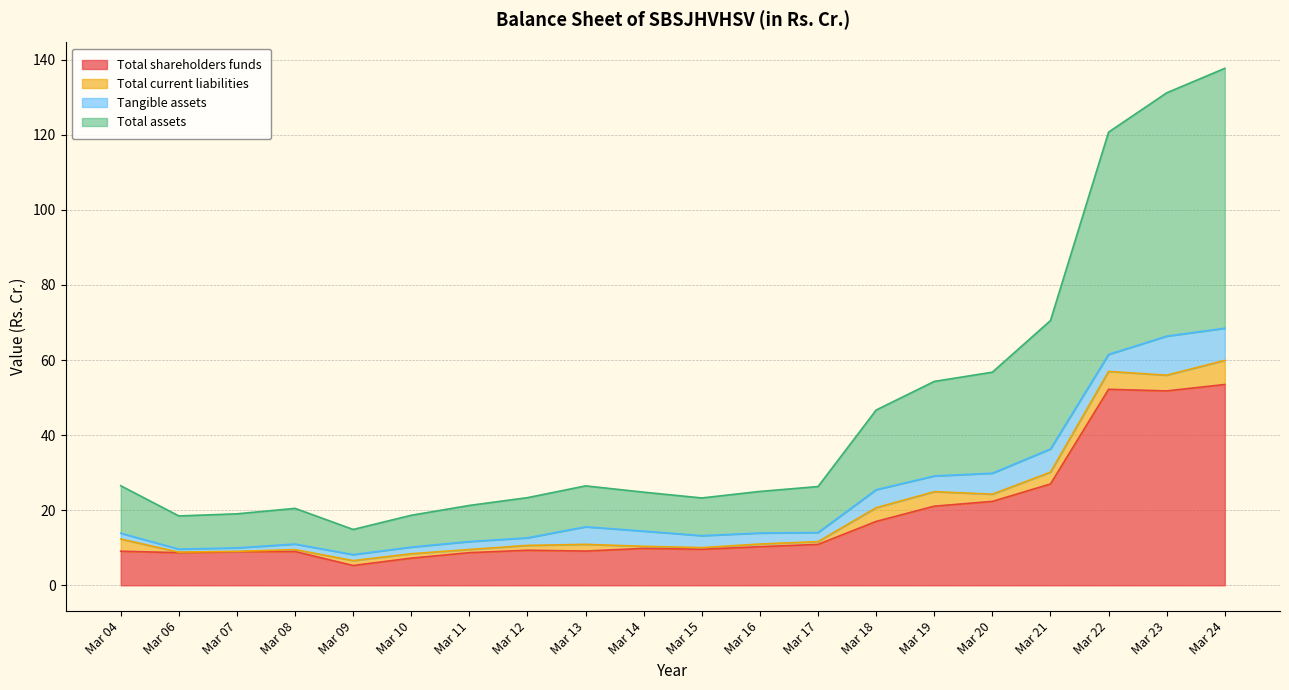

What is the highest value of the Total shareholders funds series?

53.5